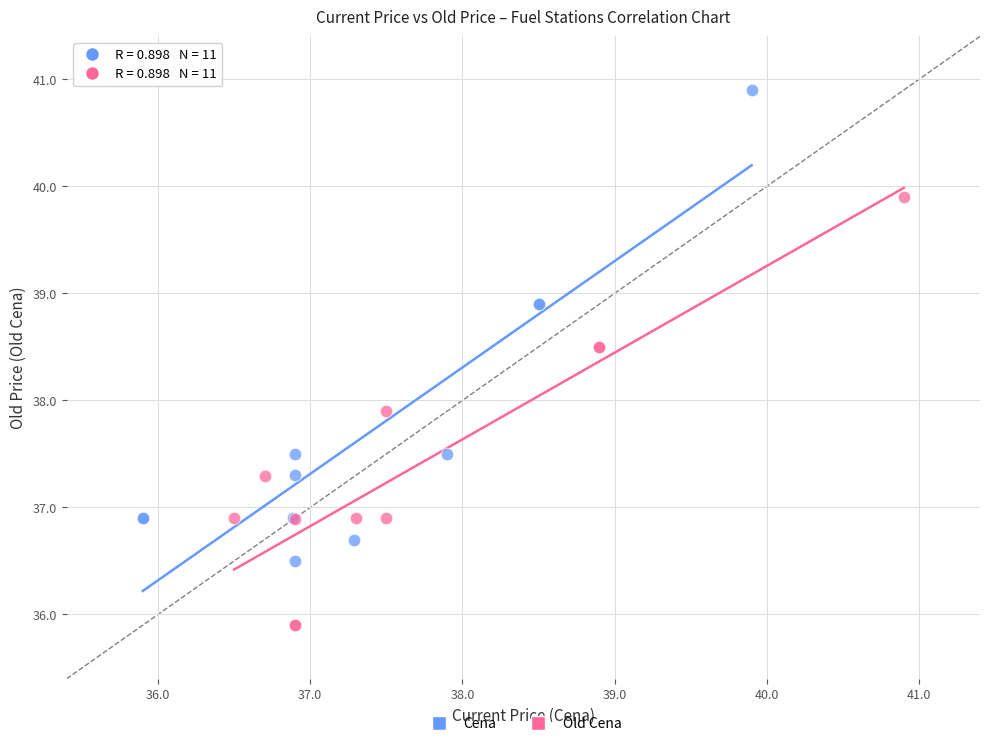

Which series reaches the maximum Y coordinate?

Cena